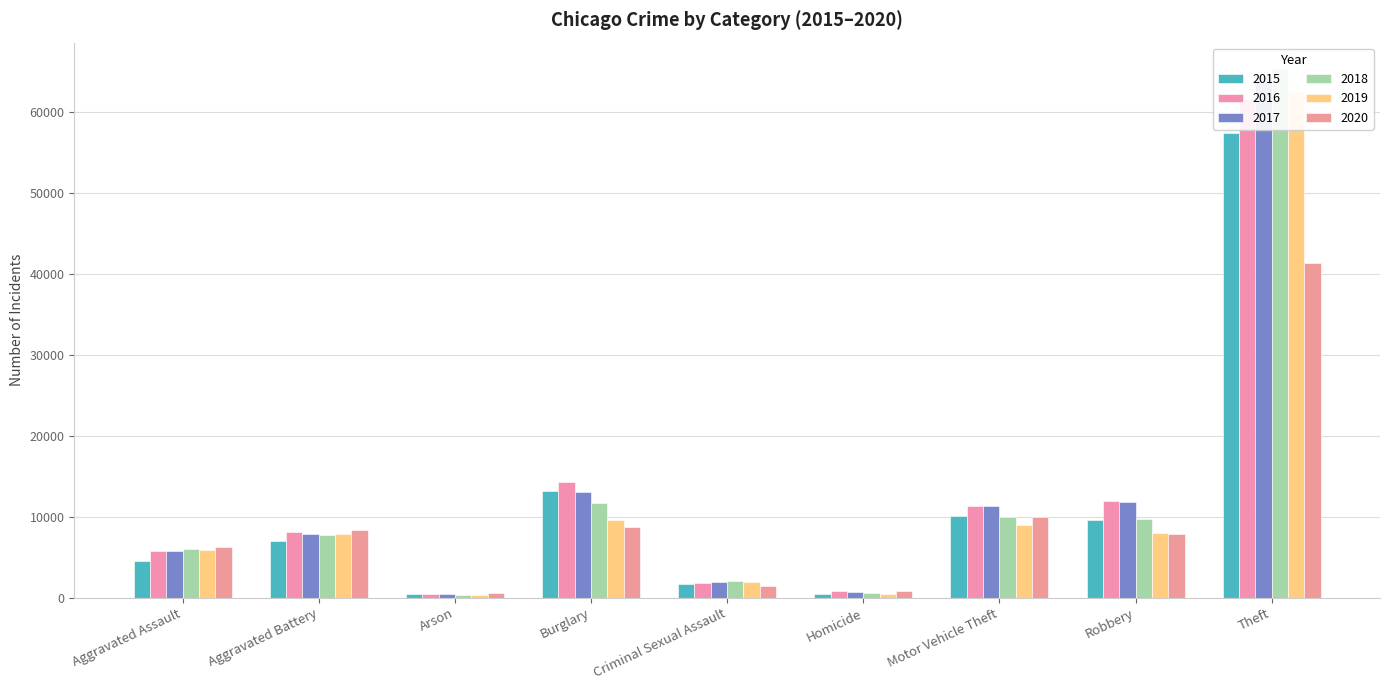

The value of 2019 at Aggravated Battery is 3069. True or false?

False